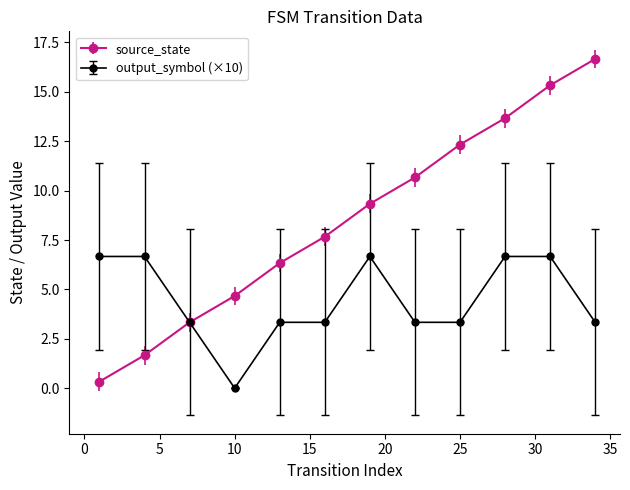

Reading left to right, list all the values displayed in this chart.

source_state: 0.3	1.7	3.3	4.7	6.3	7.7	9.3	10.7	12.3	13.7	15.3	16.7
output_symbol (×10): 6.7	6.7	3.3	0.0	3.3	3.3	6.7	3.3	3.3	6.7	6.7	3.3